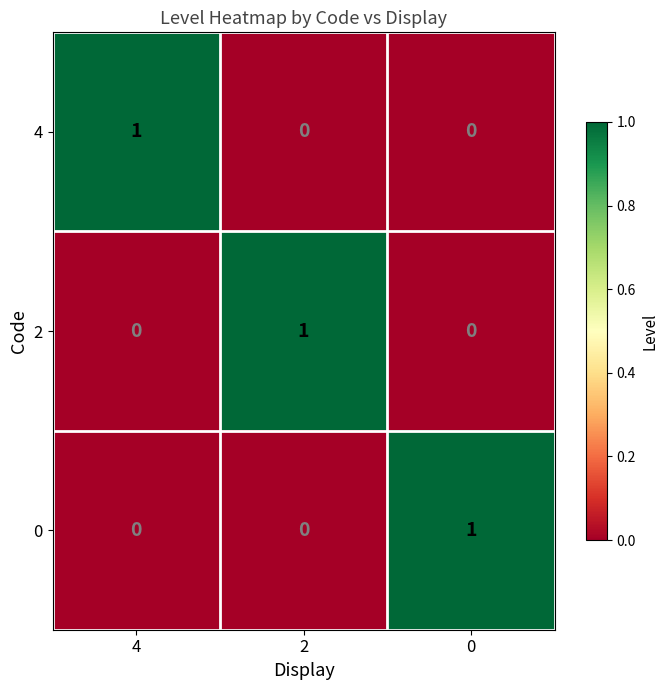

What is the greatest value displayed?

1